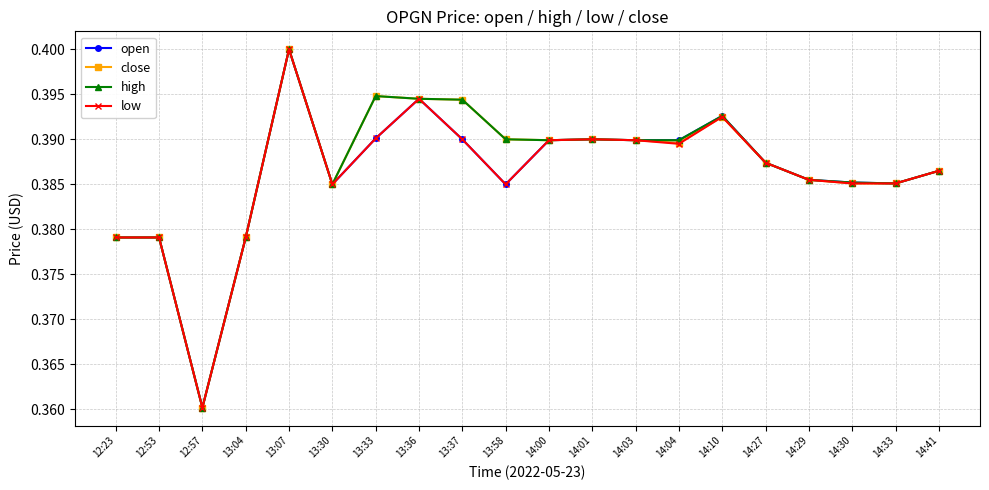

What are all the series names shown in the legend?

open, close, high, low